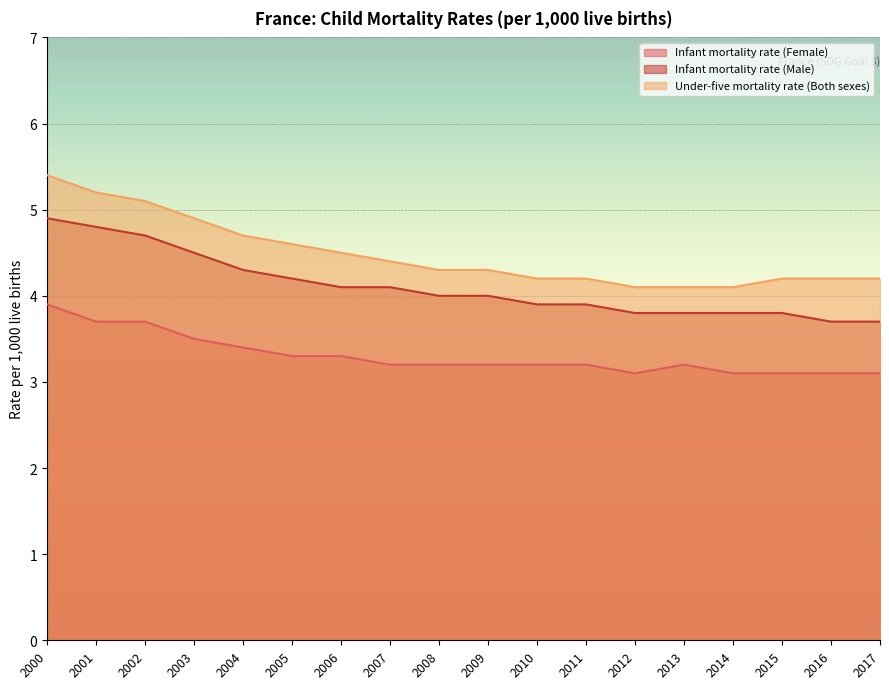

Reading left to right, extract all data points from this chart.

Infant mortality rate (Female): 3.9	3.7	3.7	3.5	3.4	3.3	3.3	3.2	3.2	3.2	3.2	3.2	3.1	3.2	3.1	3.1	3.1	3.1
Infant mortality rate (Male): 4.9	4.8	4.7	4.5	4.3	4.2	4.1	4.1	4.0	4.0	3.9	3.9	3.8	3.8	3.8	3.8	3.7	3.7
Under-five mortality rate (Both sexes): 5.4	5.2	5.1	4.9	4.7	4.6	4.5	4.4	4.3	4.3	4.2	4.2	4.1	4.1	4.1	4.2	4.2	4.2